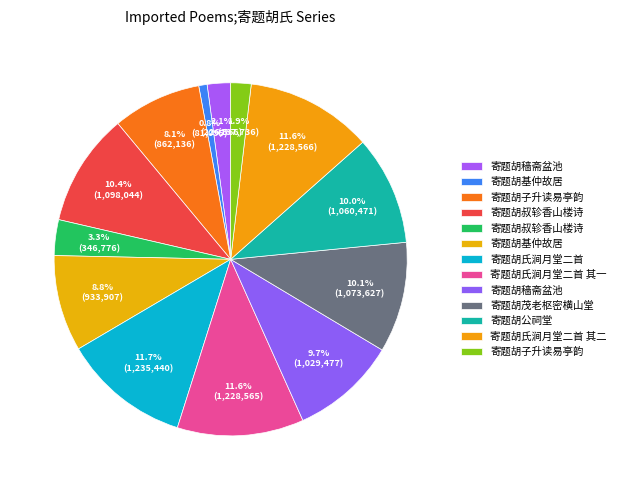

Is there any slice that represents more than half of the pie?

No